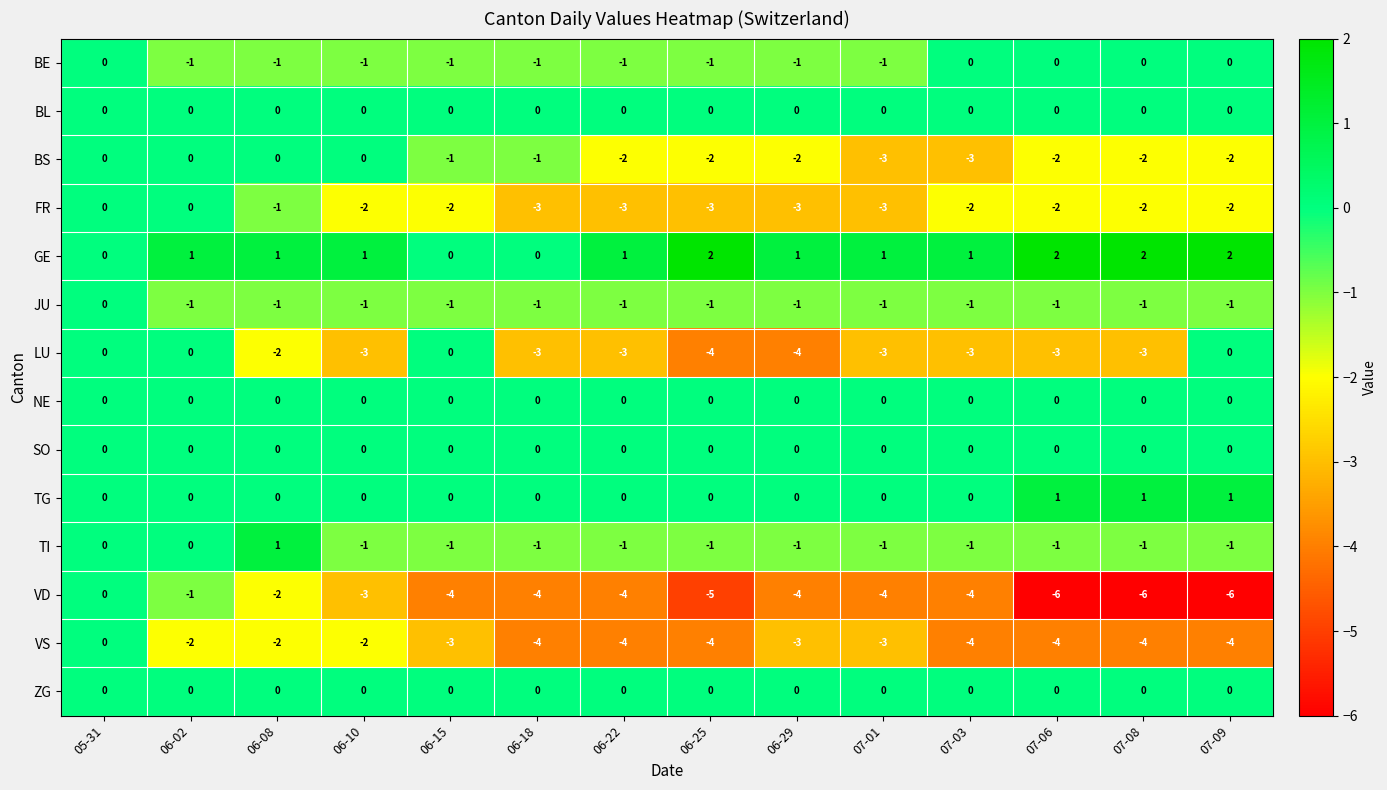

Count the number of data series in this chart.

14